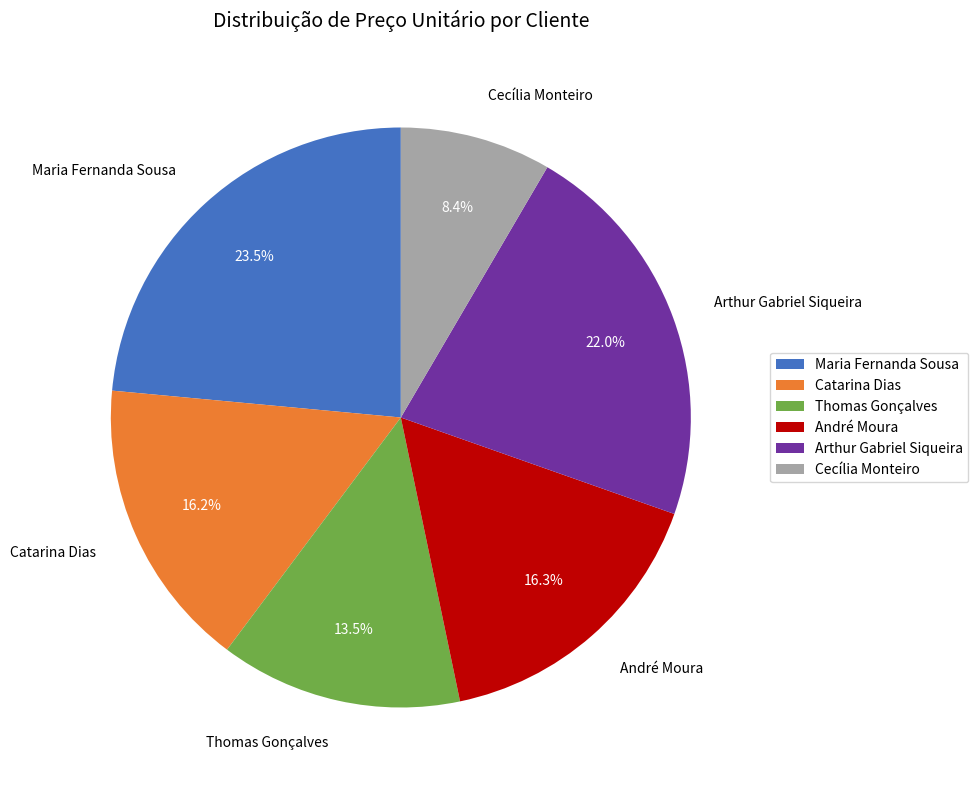

What is the ratio of the value at Cecília Monteiro to the value at Arthur Gabriel Siqueira?

0.4